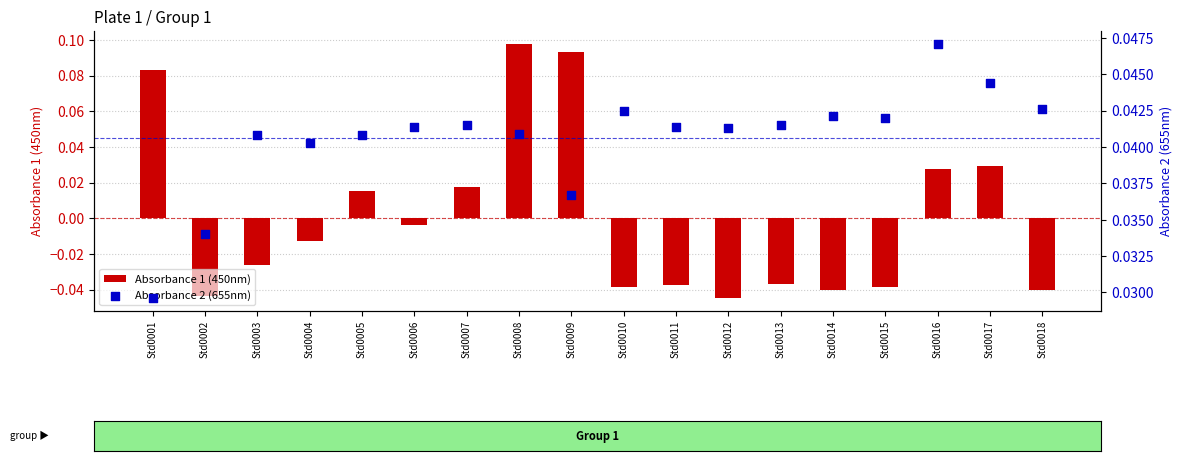

At which category is the sum across all series the highest?

Std0008